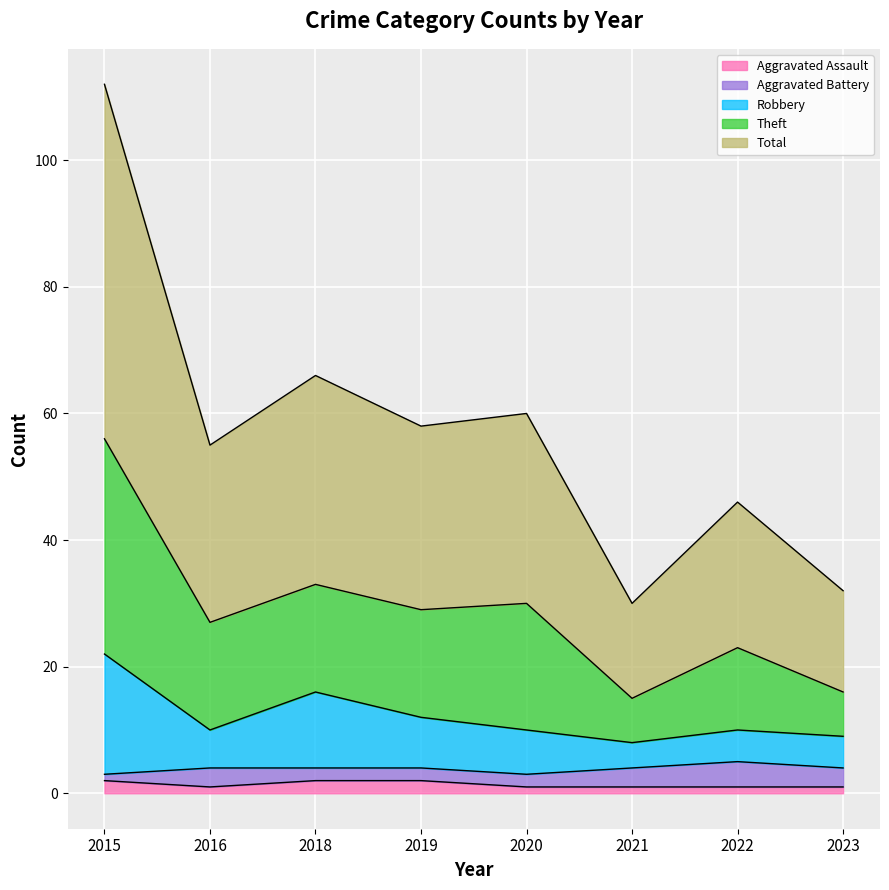

At which label does Robbery reach its minimum?

2021